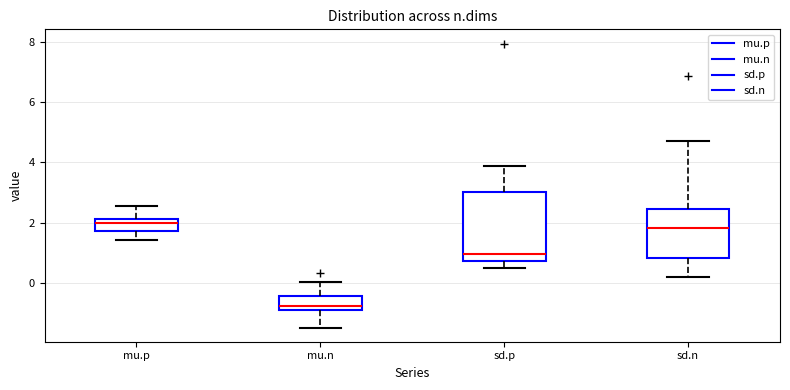

Reading left to right, read every box against the y-axis: the position of its median line, the range the box covers, and the ends of its whiskers. The values are not printed on the chart, so give them approximately, as read against the axis.

mu.p: median 2.0, box 1.8 to 2.2, whiskers 1.4 to 2.6
mu.n: median -0.8 (just above the box's lower edge), box -0.8 to -0.4, whiskers -1.4 to 0.0
sd.p: median 1.0, box 0.8 to 3.0, whiskers 0.6 to 3.8
sd.n: median 1.8, box 0.8 to 2.4, whiskers 0.2 to 4.8